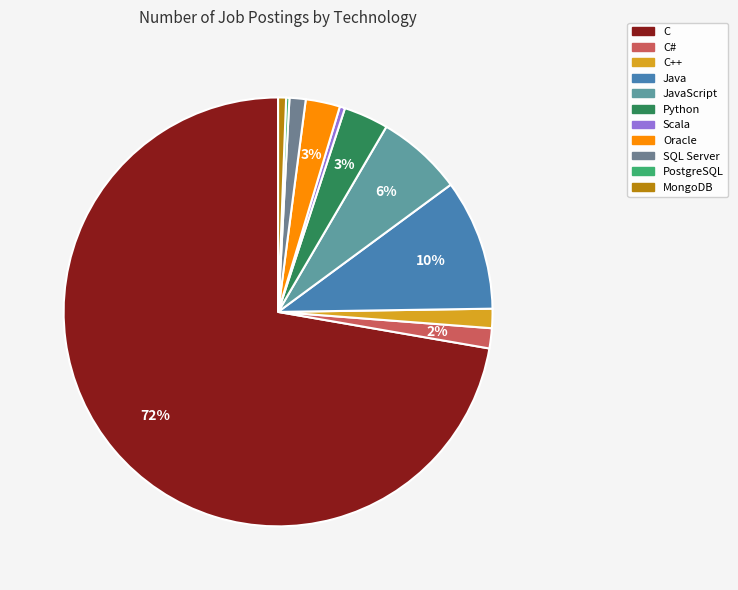

Is it true that Python is 16% of the pie?

False